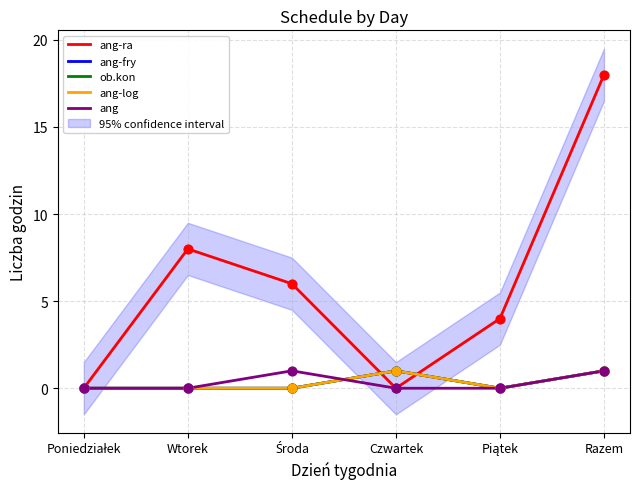

Is the value of ang-log at Czwartek greater than the value of ang-ra at Wtorek?

No